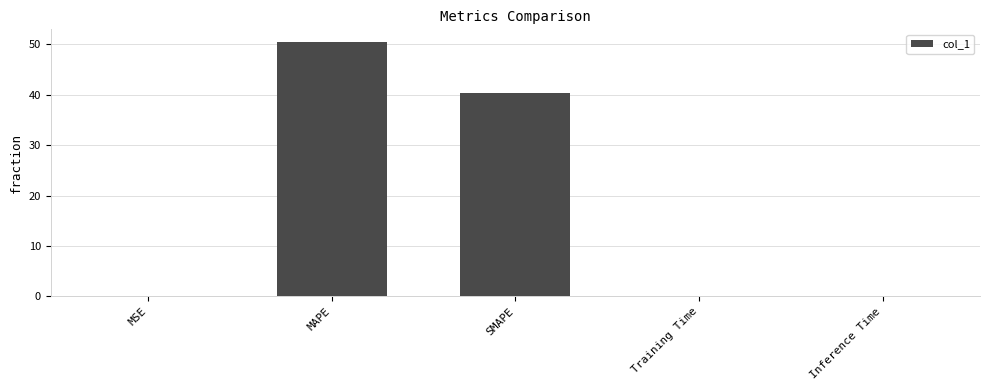

True or false: the data shows 33.1 at MAPE.

False